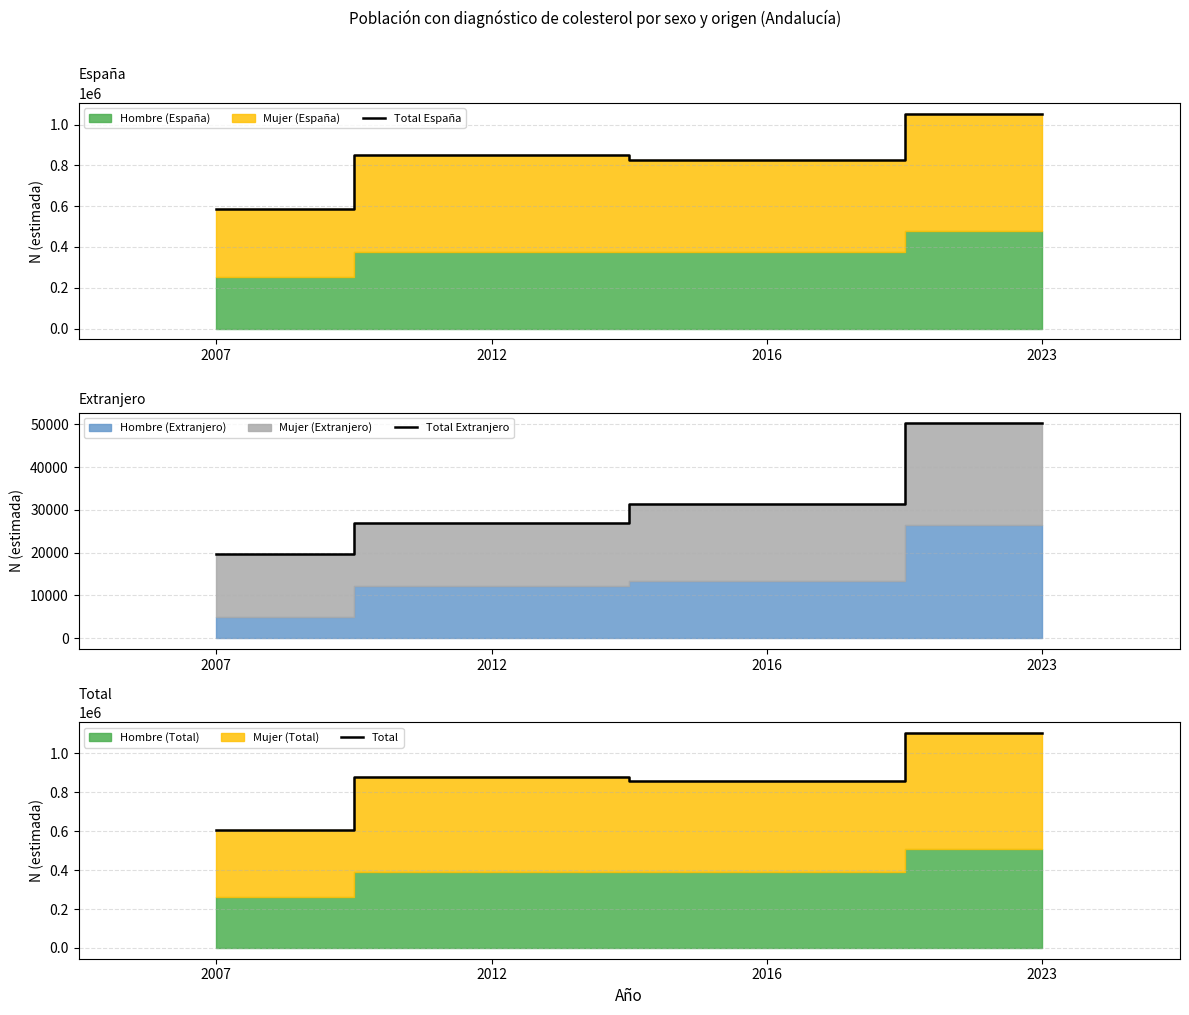

Which has a higher value, 2023 or 2012?

2023